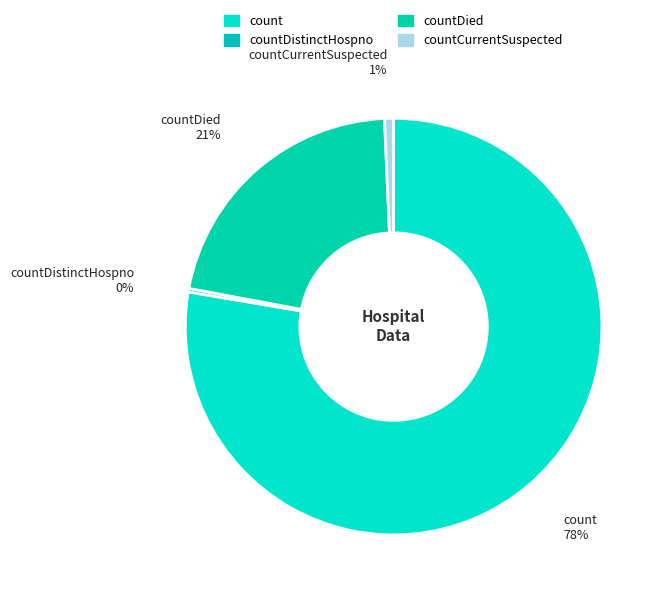

Which category has the biggest portion of the pie?

count